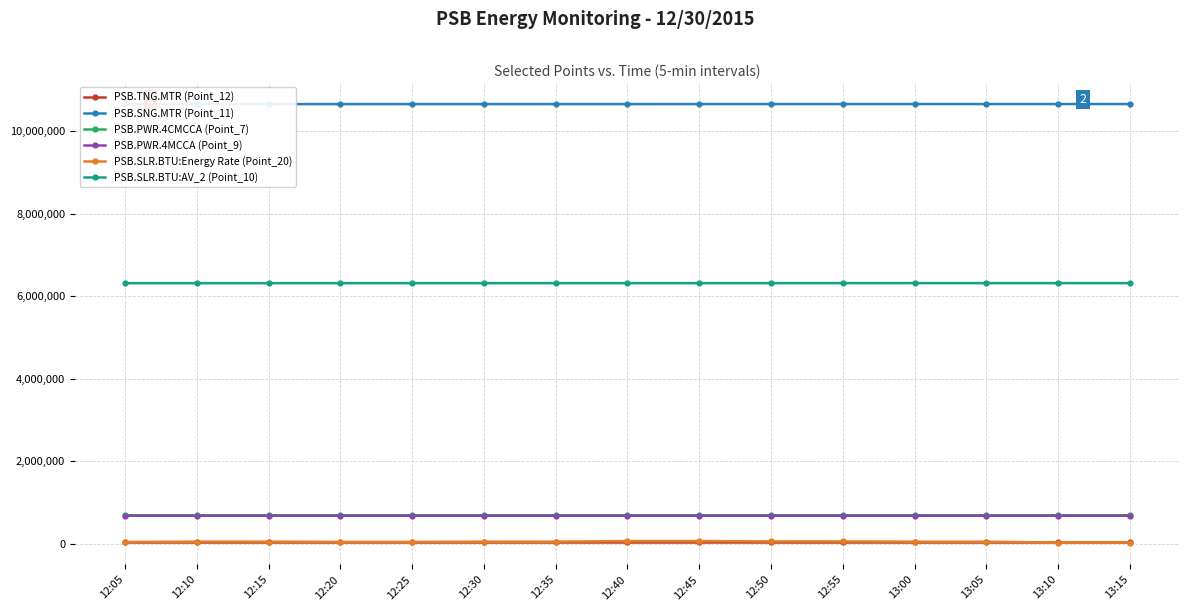

Is it true that PSB.TNG.MTR (Point_12) equals 8368.7 at 12:05?

False